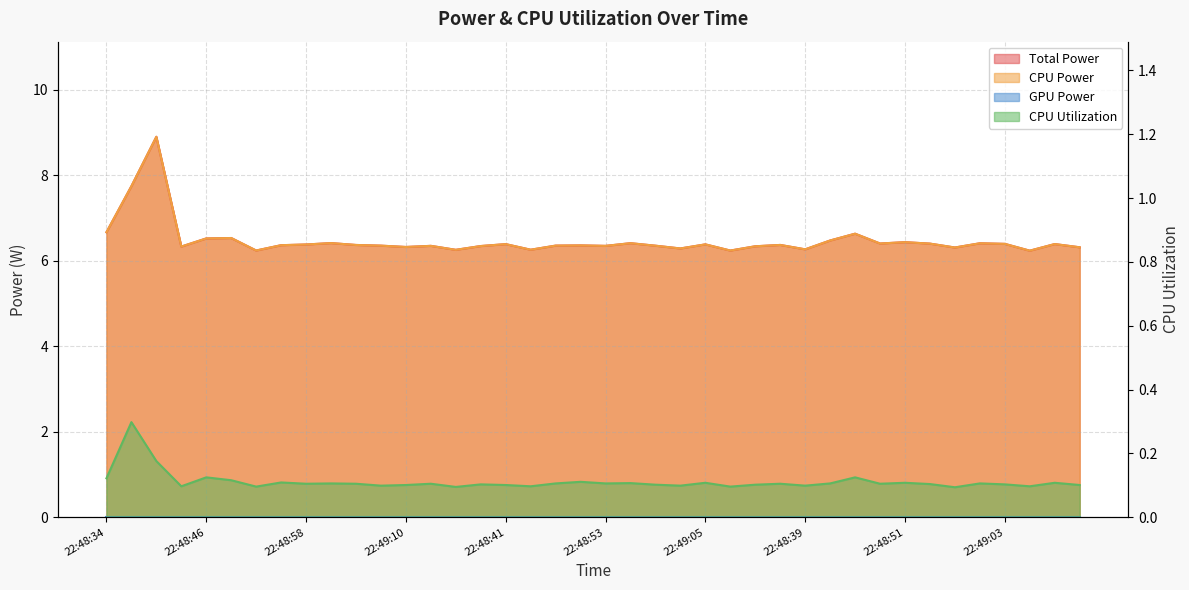

What is the average value of the Total Power series?

6.5